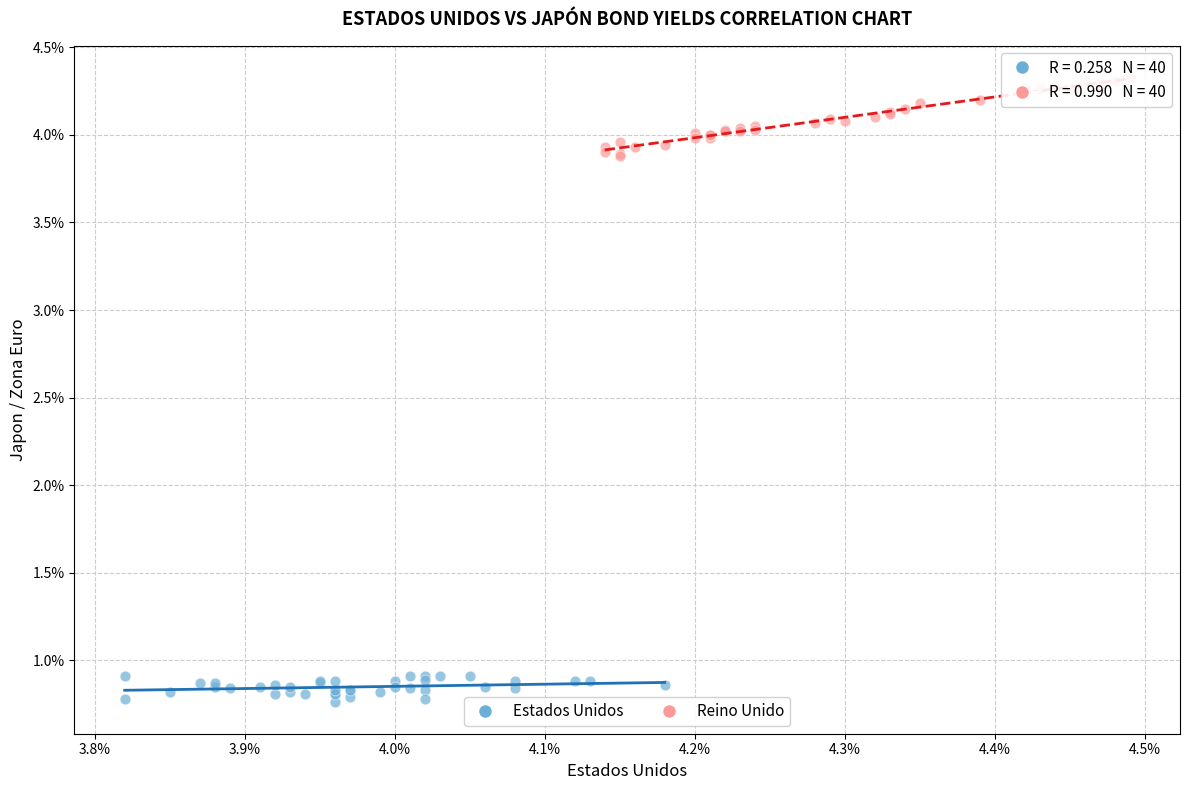

Which series contains the highest Y value?

Reino Unido